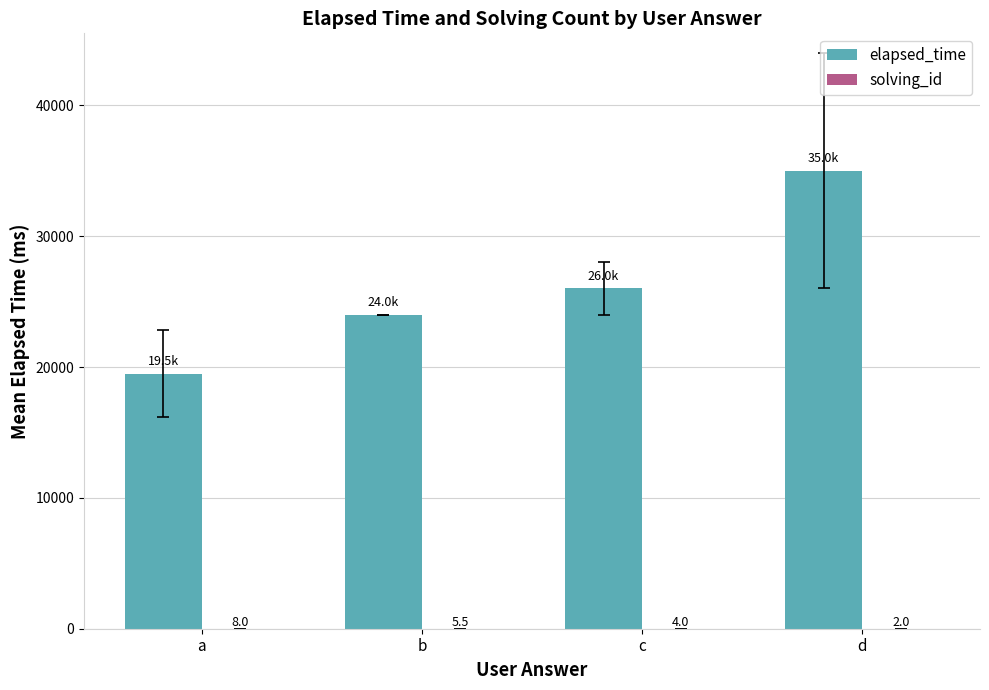

Count the elapsed_time values in the range 24000 to 35000.

3